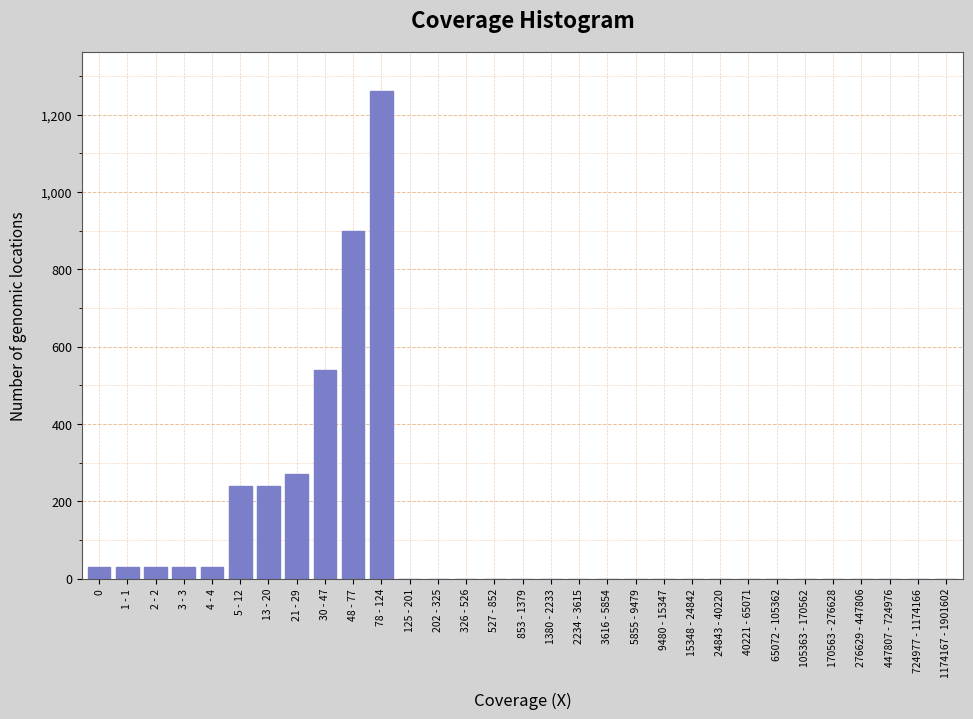

Which label corresponds to the largest value in the chart?

78 - 124